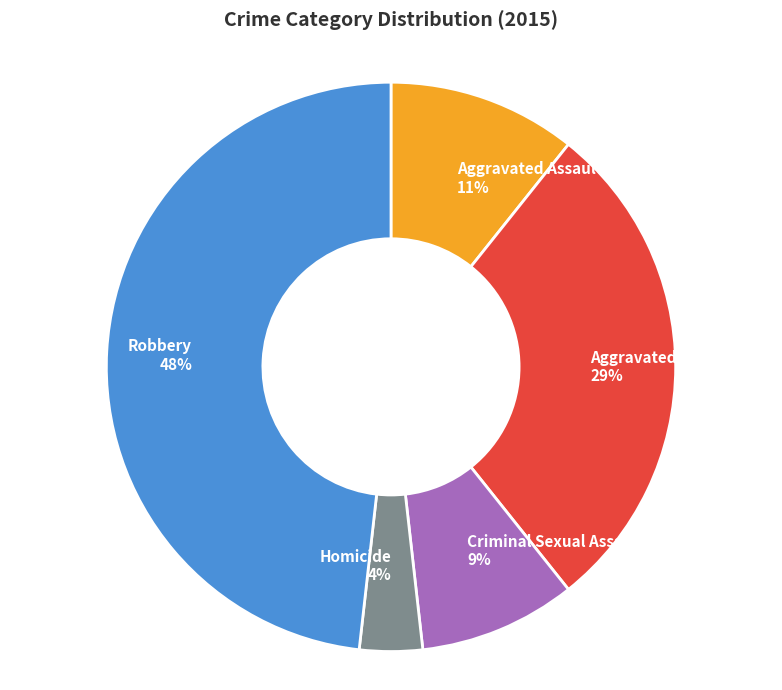

Between Aggravated Battery and Robbery, which is larger?

Robbery